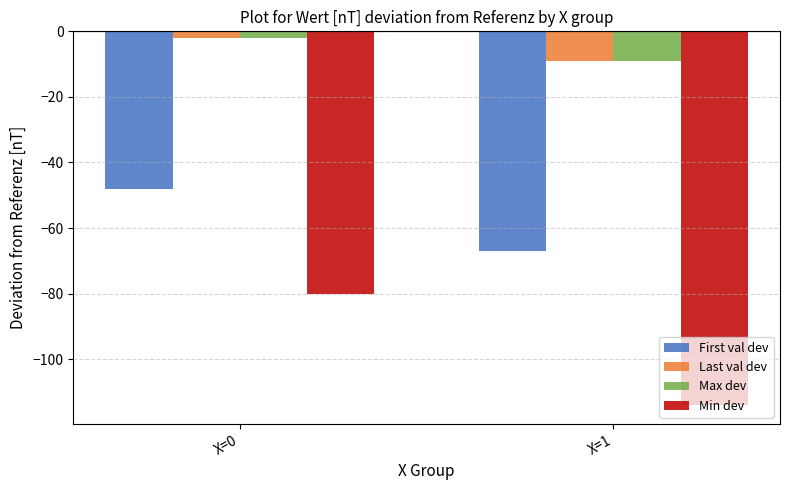

Reading left to right, list all the values displayed in this chart.

First val dev: -48	-67
Last val dev: -2	-9
Max dev: -2	-9
Min dev: -80	-114